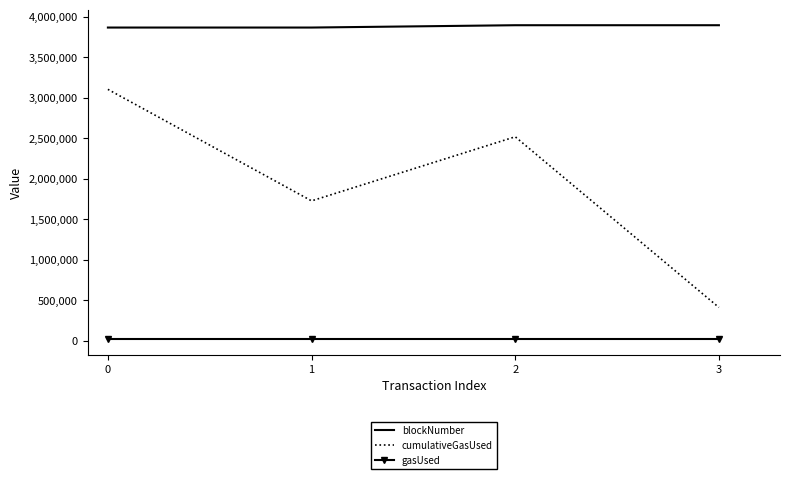

What is the sum of the cumulativeGasUsed values at 0 and 3?

3510132